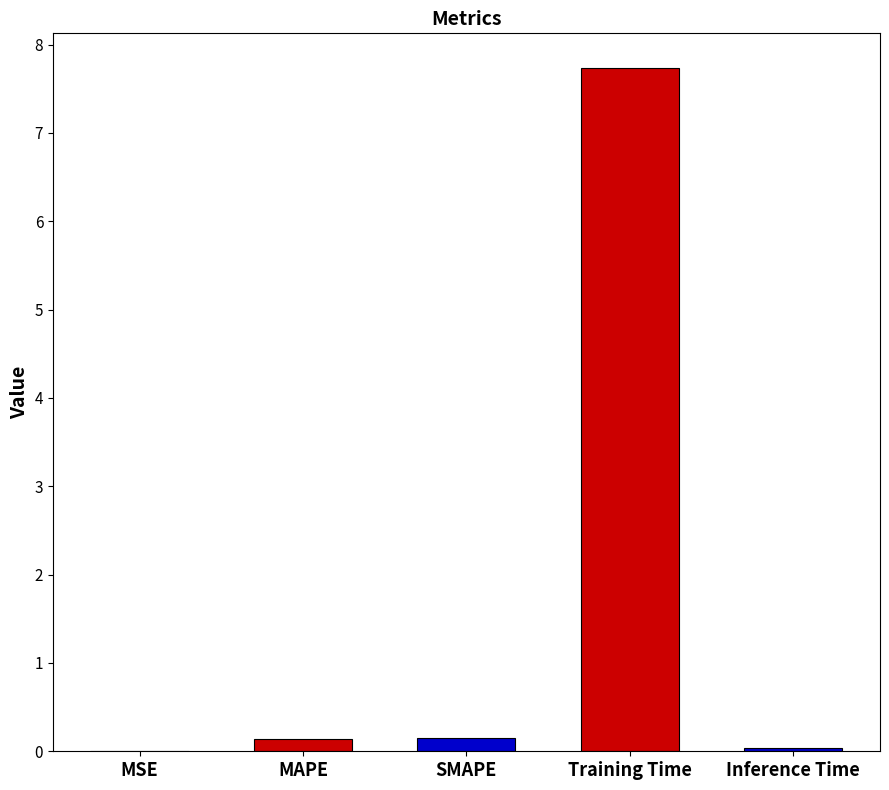

Which category has the highest value across all series?

Training Time